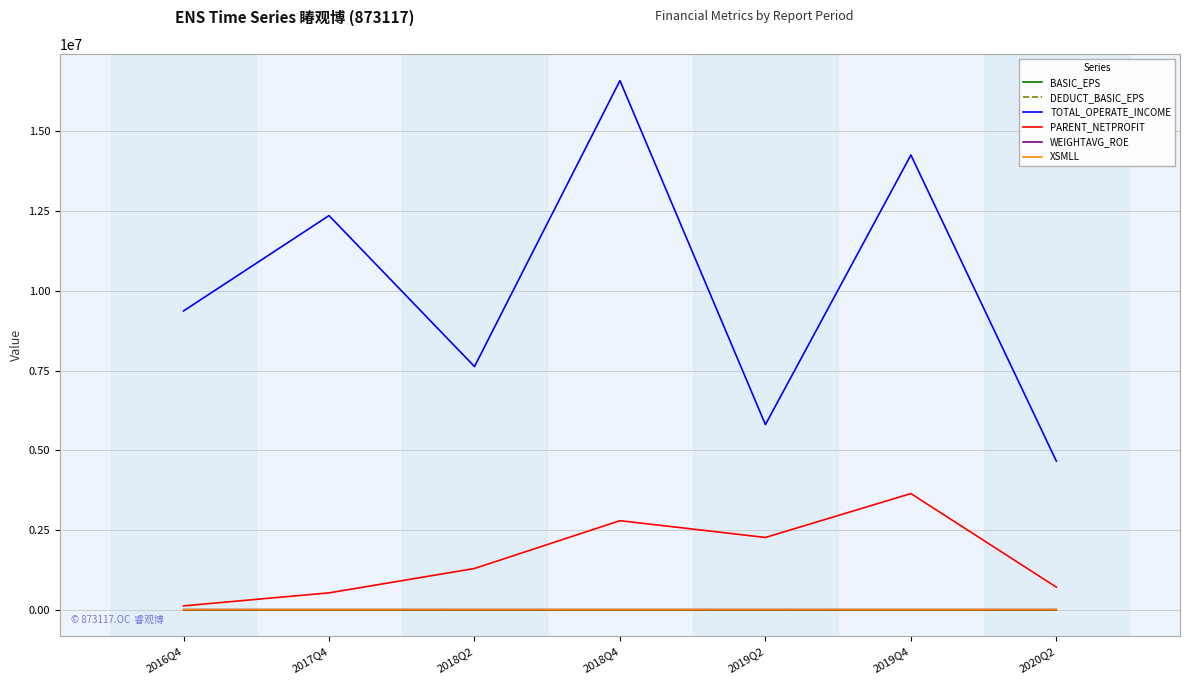

At which category does PARENT_NETPROFIT reach its first local peak?

2018Q4